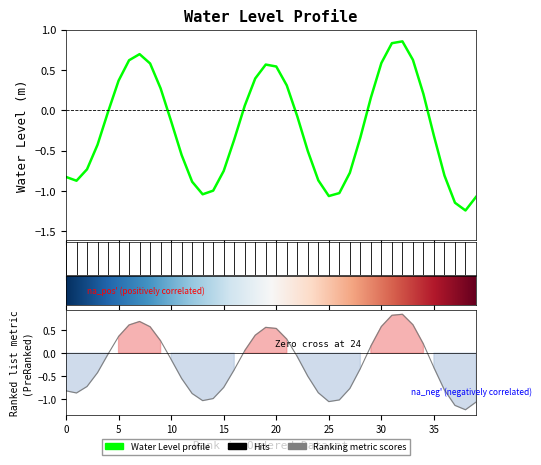

What is the difference between the maximum and minimum values?

2.1